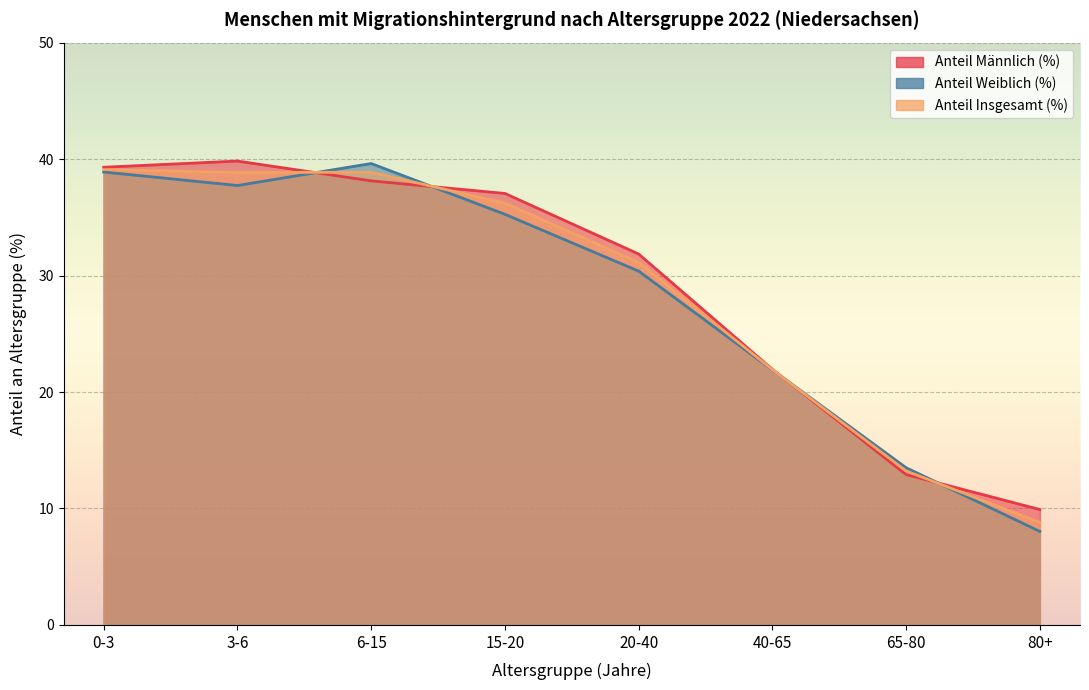

Reading right to left, what are all the values shown in this chart?

Anteil Männlich (%): 9.9	12.9	21.9	31.9	37.0	38.1	39.8	39.3
Anteil Weiblich (%): 8.0	13.5	21.9	30.4	35.3	39.6	37.7	38.9
Anteil Insgesamt (%): 8.8	13.2	21.9	31.1	36.2	38.9	38.9	39.1